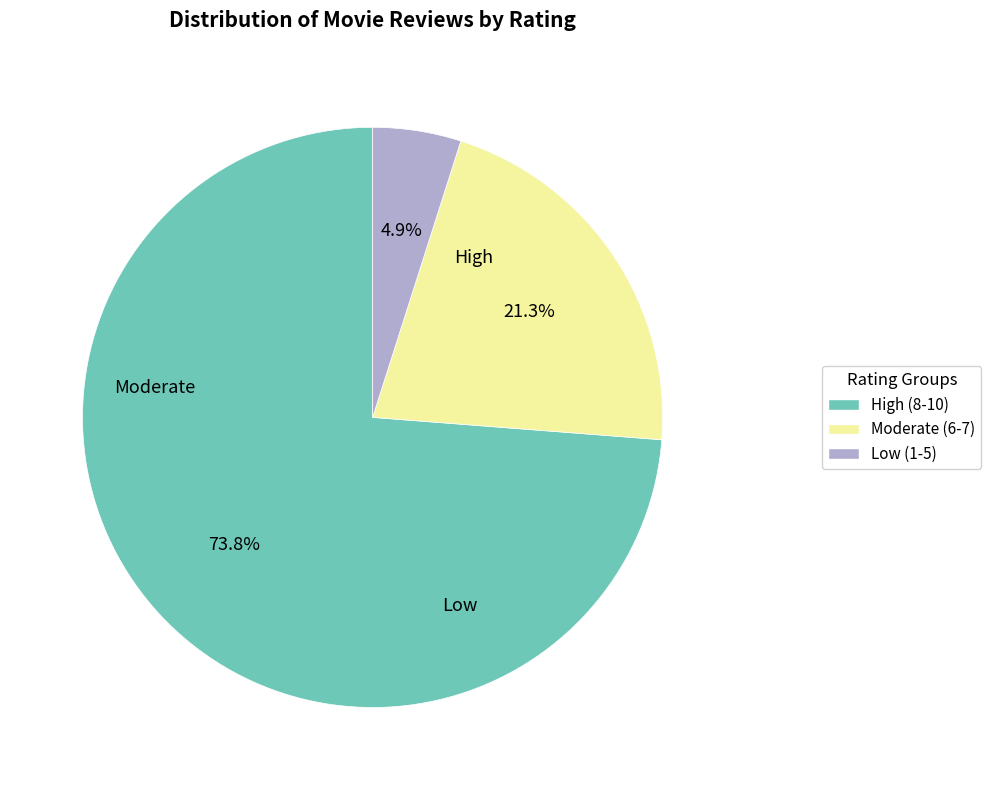

Is there any slice that represents more than half of the pie?

Yes